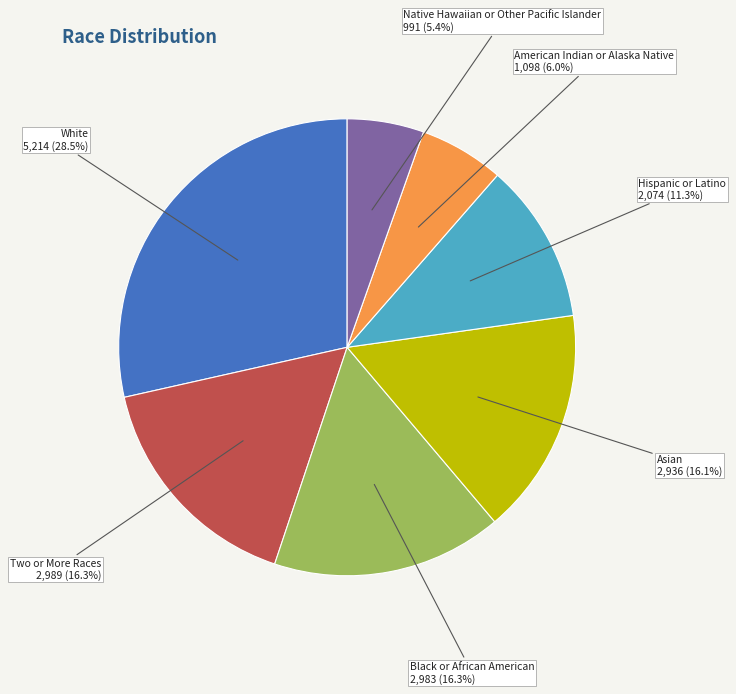

Is the sum of White and Native Hawaiian or Other Pacific Islander greater than half?

No